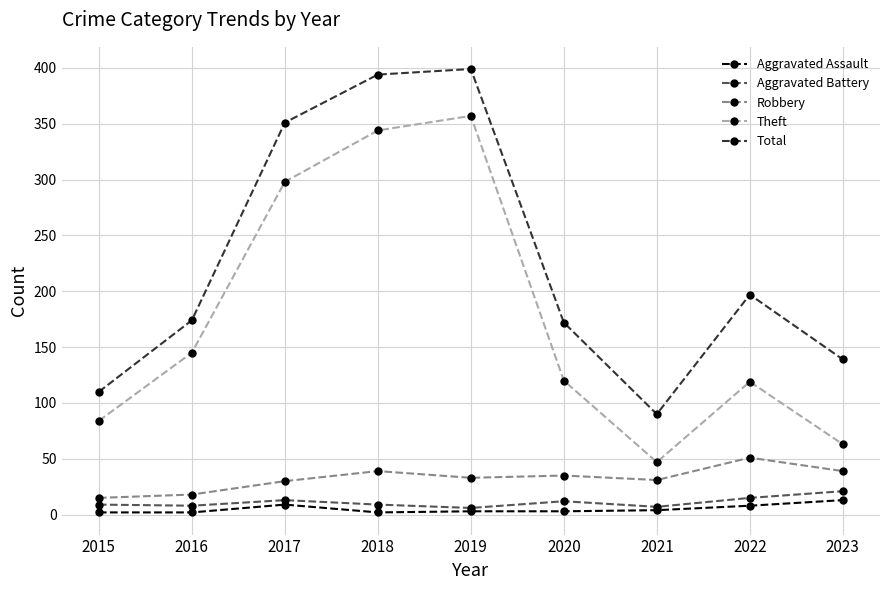

What are all the series names shown in the legend?

Aggravated Assault, Aggravated Battery, Robbery, Theft, Total